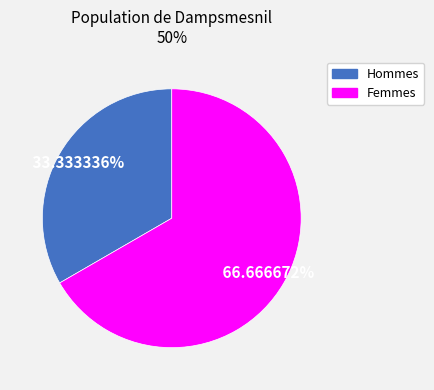

Does any single category account for the majority?

Yes